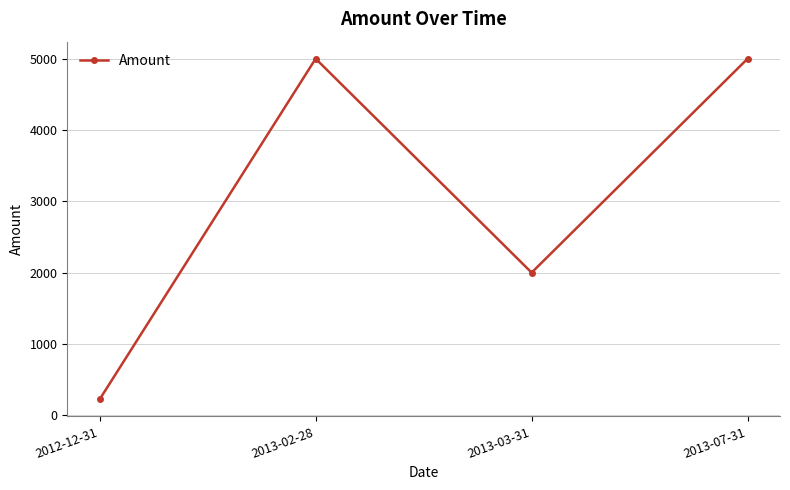

At which label is the value closest to 2611?

2013-03-31